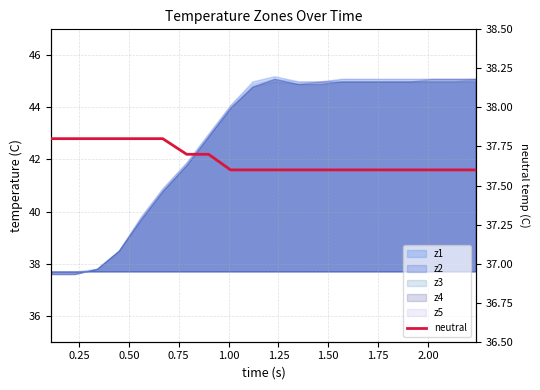

What is the sum of all values?

753.4